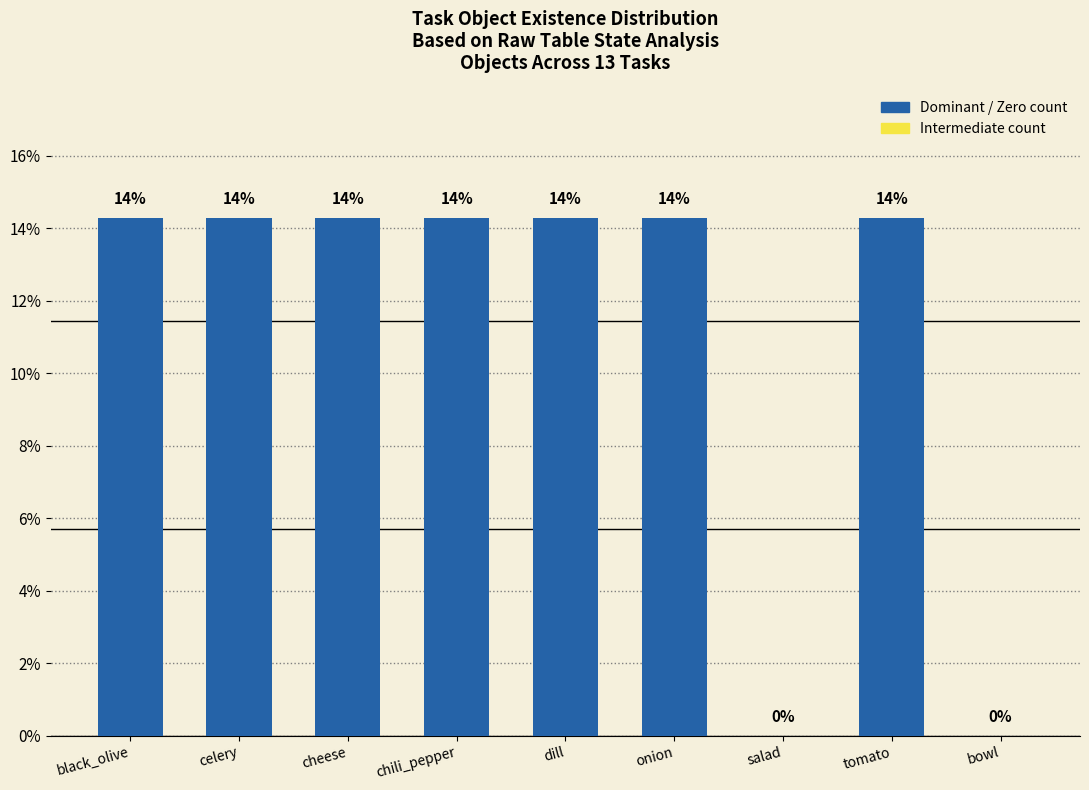

The value at chili_pepper is 23.3. True or false?

False